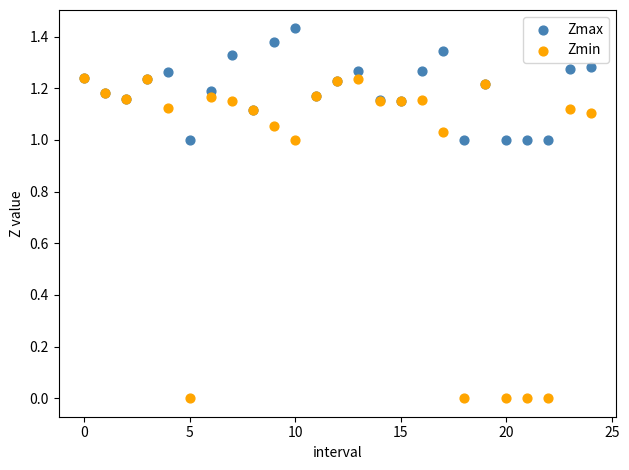

What are all the series names shown in the legend?

Zmax, Zmin